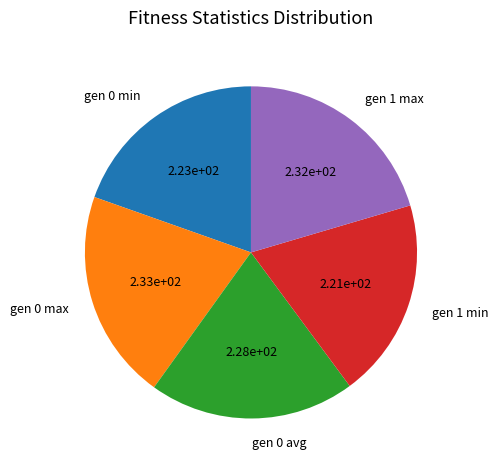

How many segments does this pie chart have?

5